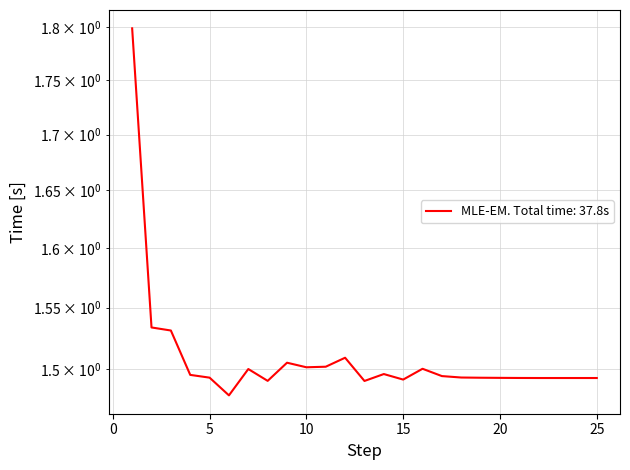

Does the chart have visible grid lines?

Yes